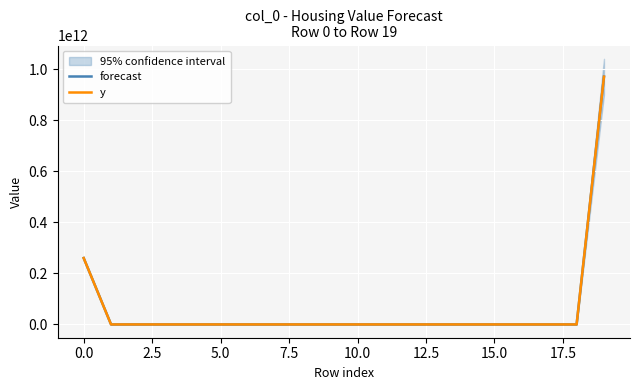

Reading left to right, list all the values displayed in this chart.

forecast: 260000000000	0	0	0	0	0	0	0	0	0	0	0	0	0	0	0	0	0	0	970000000000
y: 260000000000	0	0	0	0	0	0	0	0	0	0	0	0	0	0	0	0	0	0	970000000000